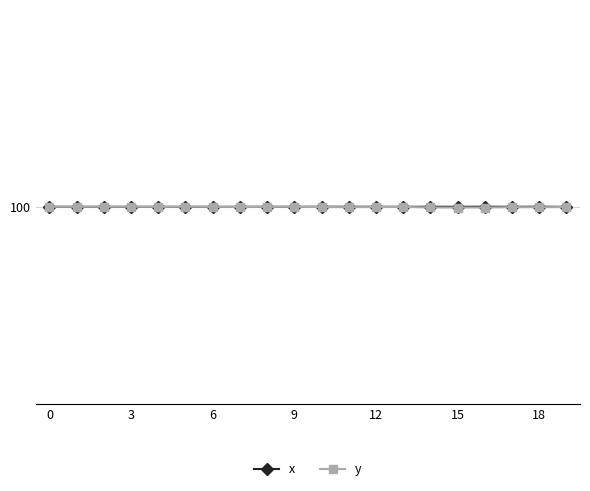

True or false: x and y cross at least once.

True